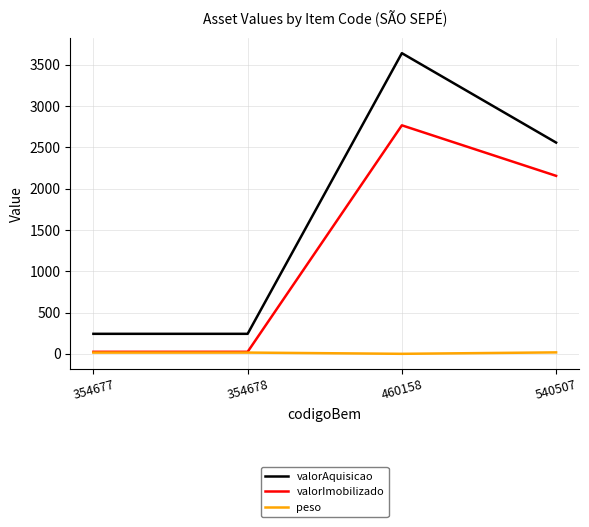

Which series has the widest spread of values?

valorAquisicao